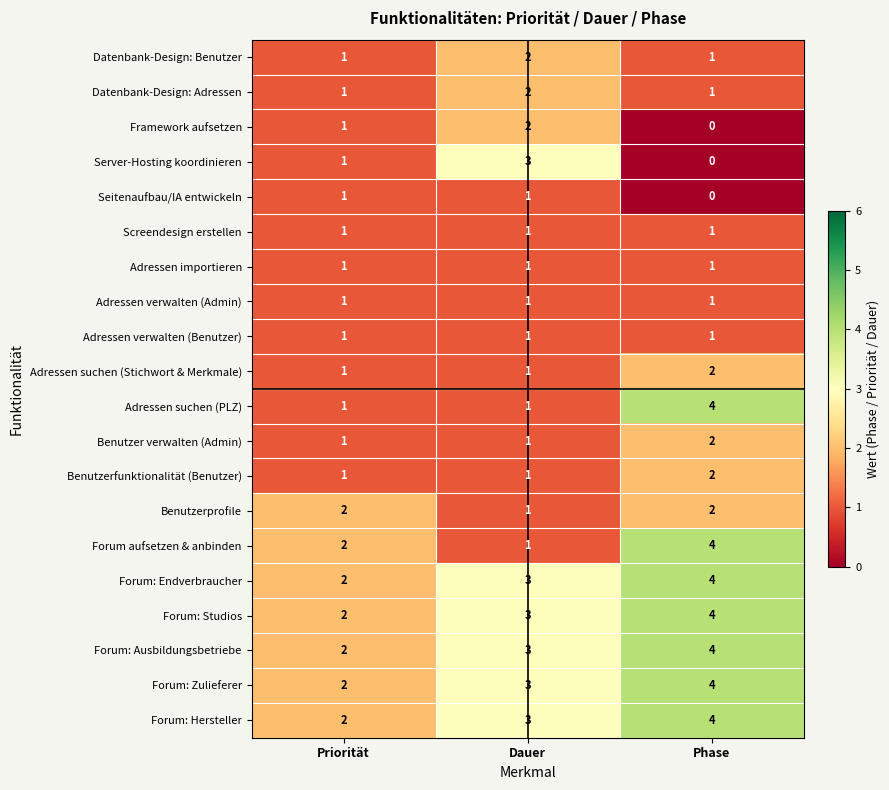

What is the total value across all series at Phase?

42